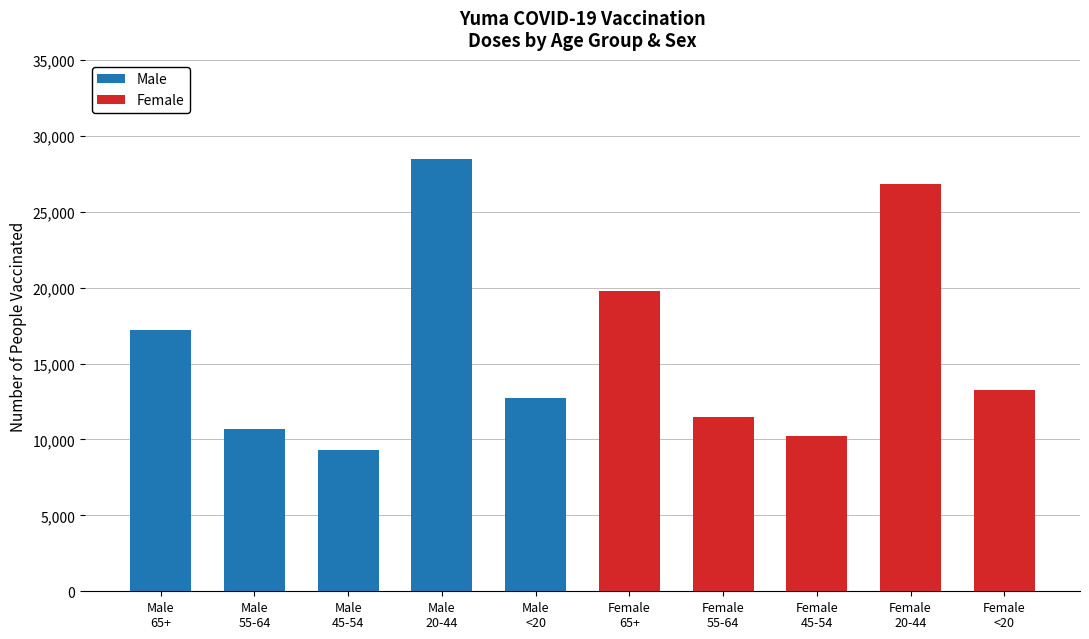

What is the total value across all series at Male
45-54?

9328